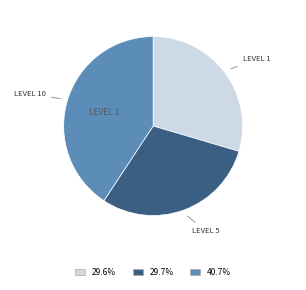

Is there any slice that represents more than half of the pie?

No